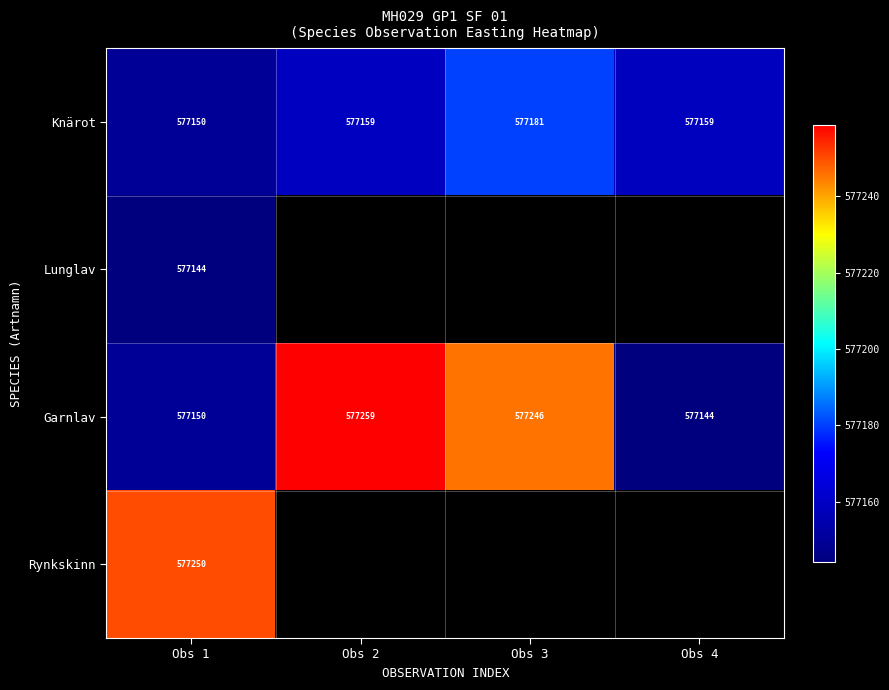

How many values in the Knärot series are below 577159?

1